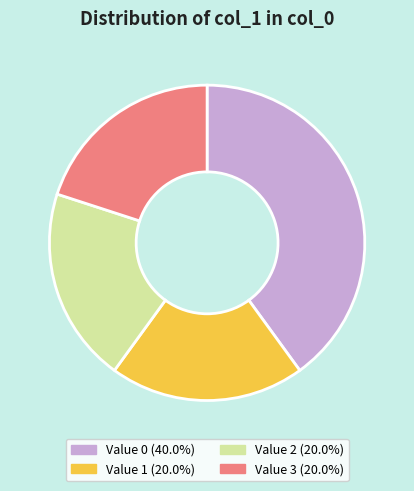

What is the ratio of the value at Value 2 (20.0%) to the value at Value 3 (20.0%)?

1.0